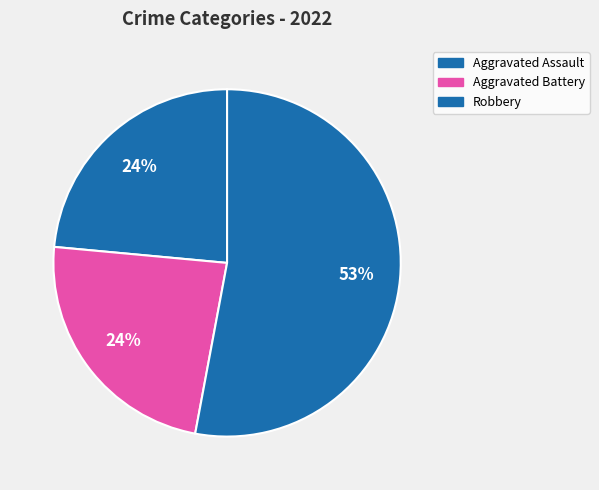

Count the number of slices in the pie.

3